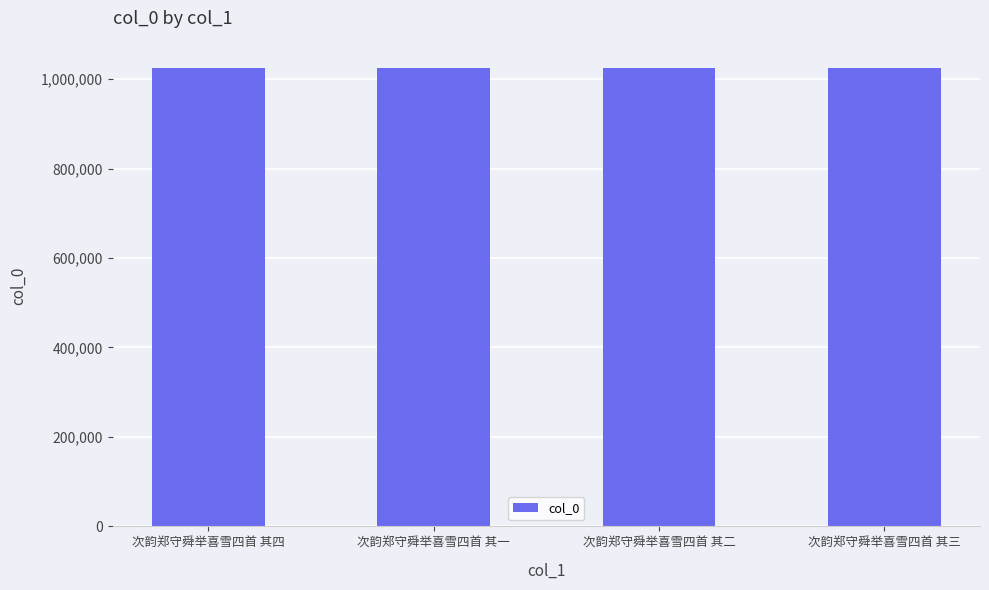

How many values are between 1025191 and 1025193?

3